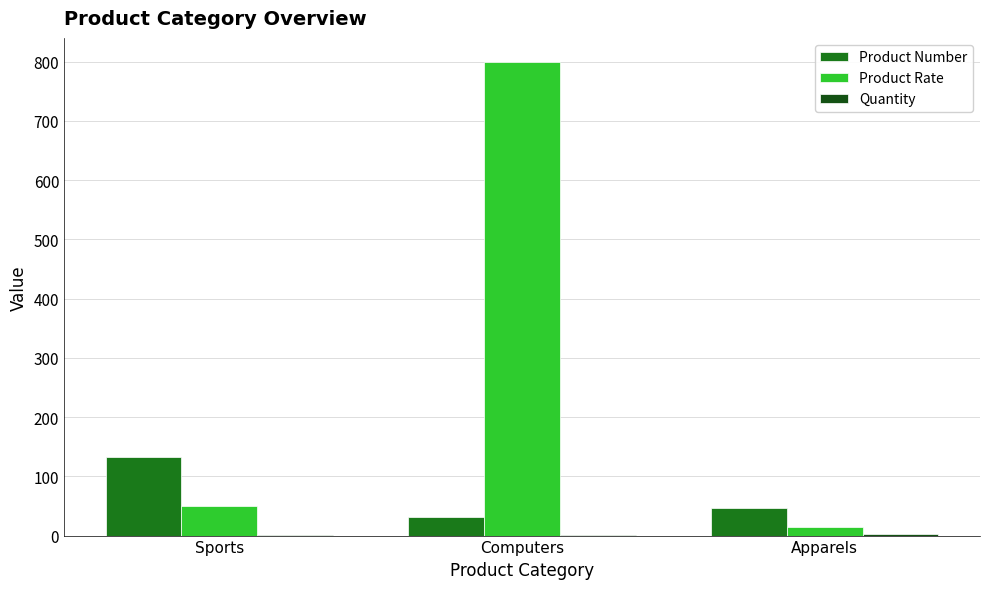

Is the value of Product Number at Apparels greater than the value of Product Rate at Apparels?

Yes